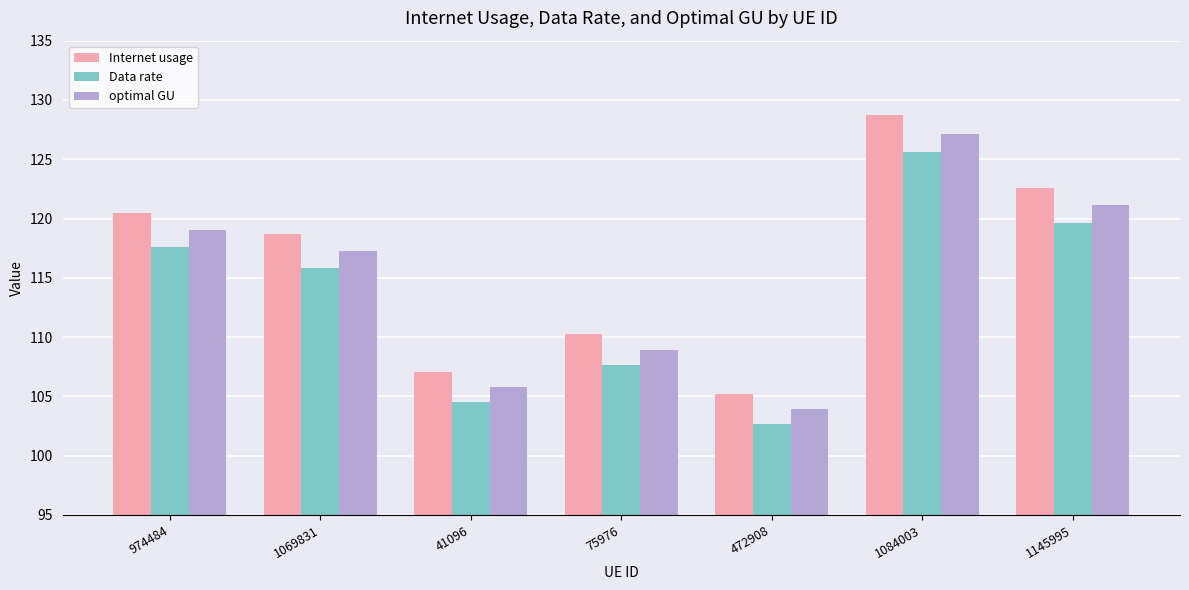

True or false: optimal GU has a value of 49.6 at 41096.

False